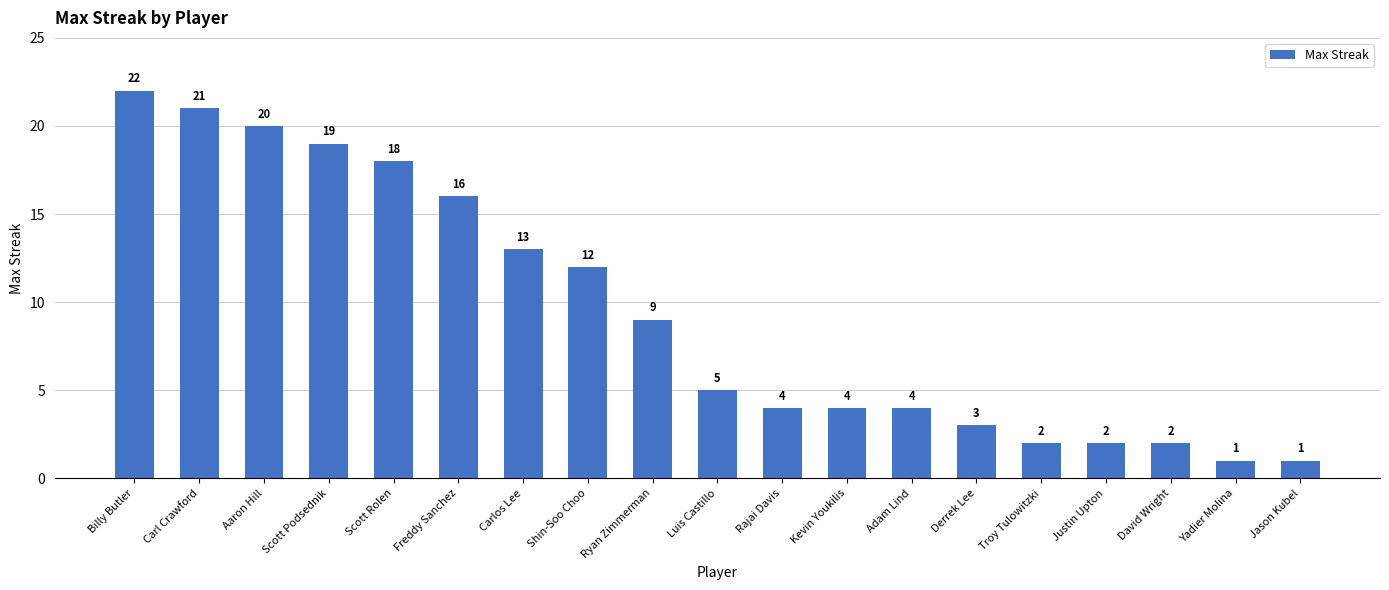

How many data points does each series have?

19